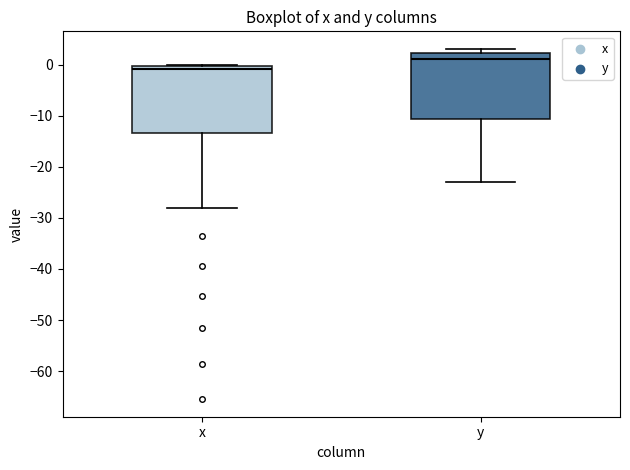

Reading left to right, read every box against the y-axis: the position of its median line, the range the box covers, and the ends of its whiskers. The values are not printed on the chart, so give them approximately, as read against the axis.

x: median -1, box -13 to 0, whiskers -28 to 0
y: median 1, box -11 to 2, whiskers -23 to 3